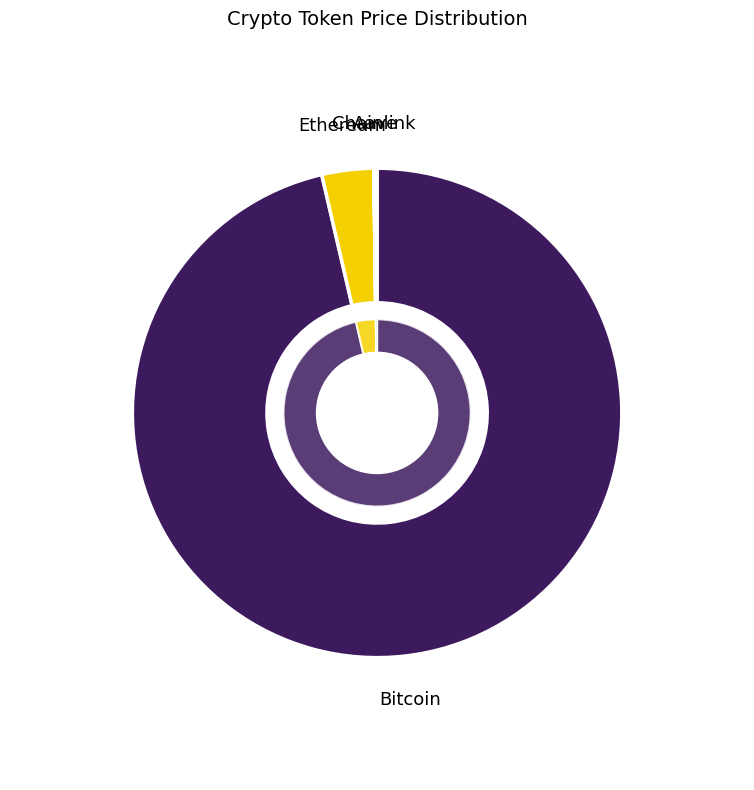

Rank the categories by value from lowest to highest.

Chainlink, Aave, Ethereum, Bitcoin